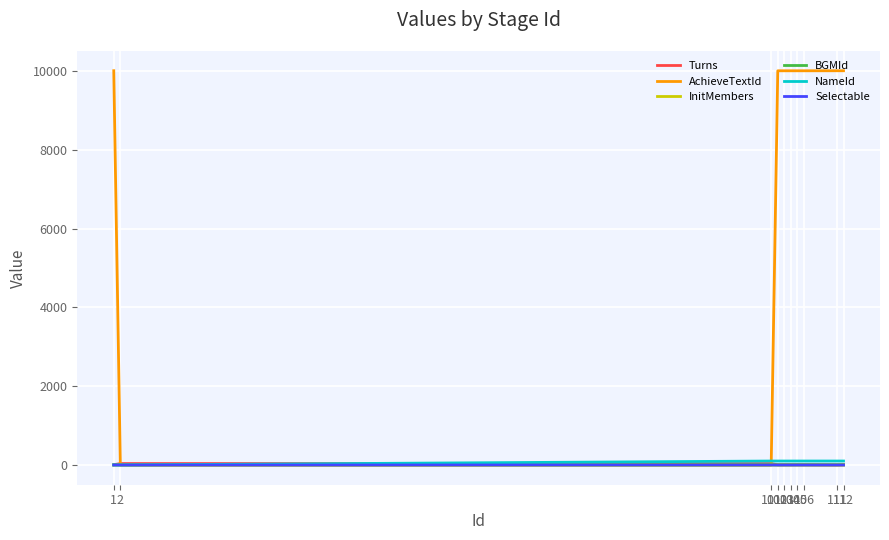

Is this an area chart (filled region under the line)?

No